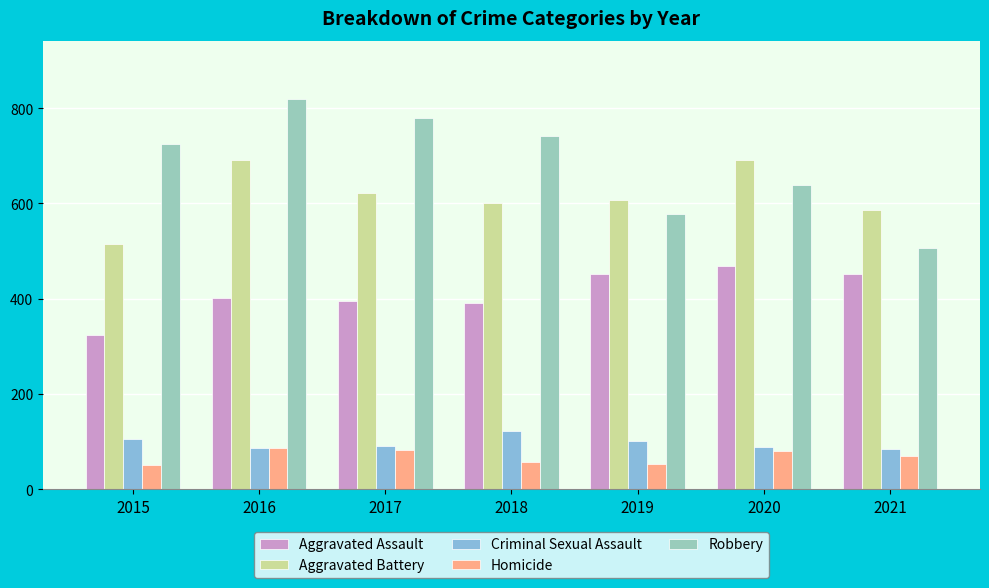

Does the chart contain any negative values?

No